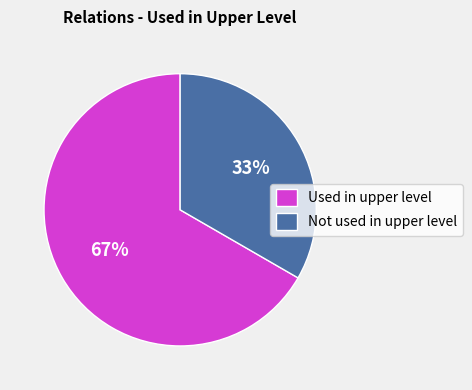

Rank the categories by value from lowest to highest.

Not used in upper level, Used in upper level